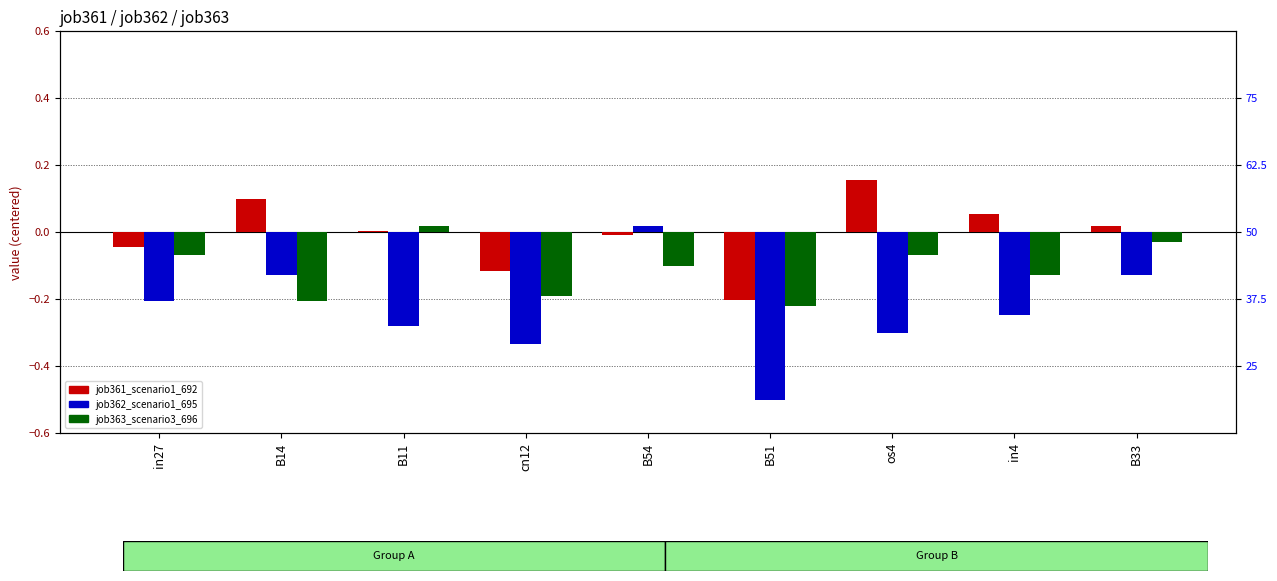

Is it true that job363_scenario3_696 equals -0.1 at B51?

False